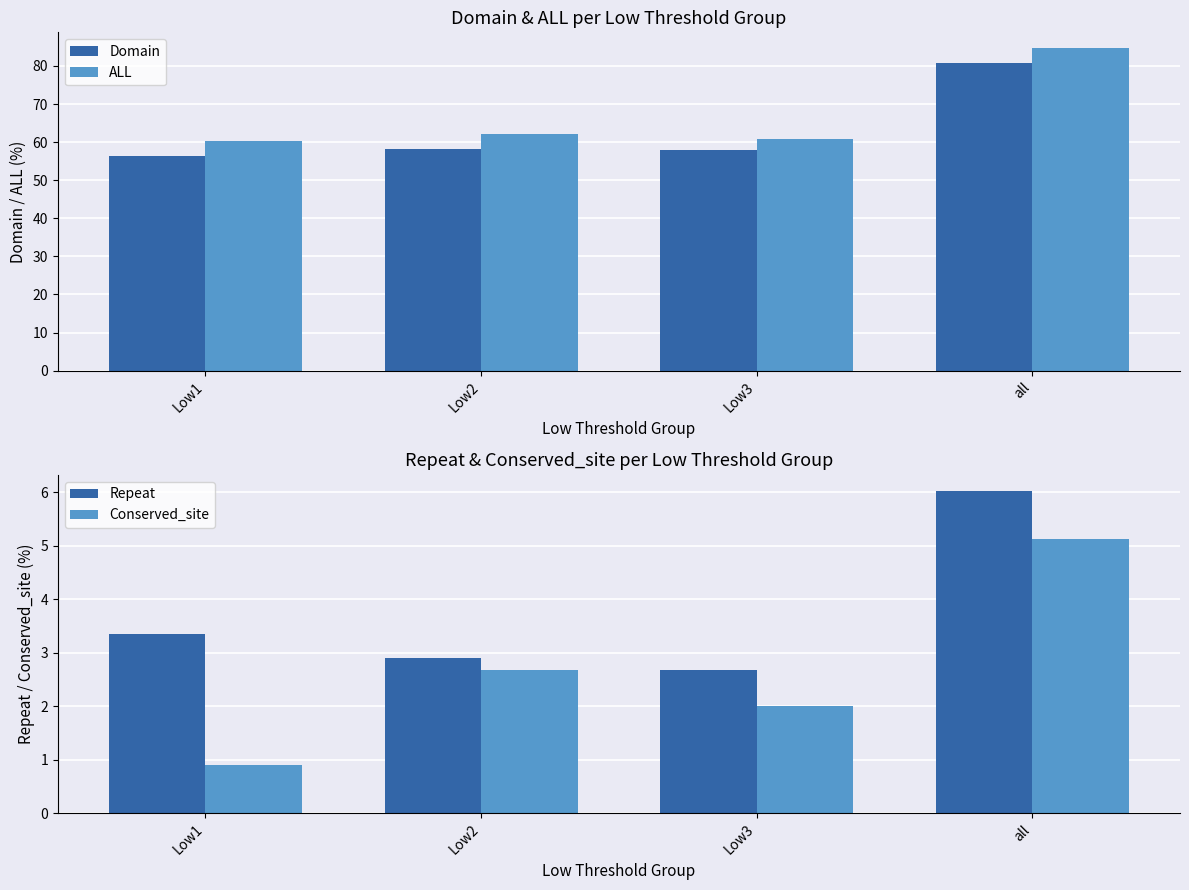

How many values in the Conserved_site series are below 2?

1